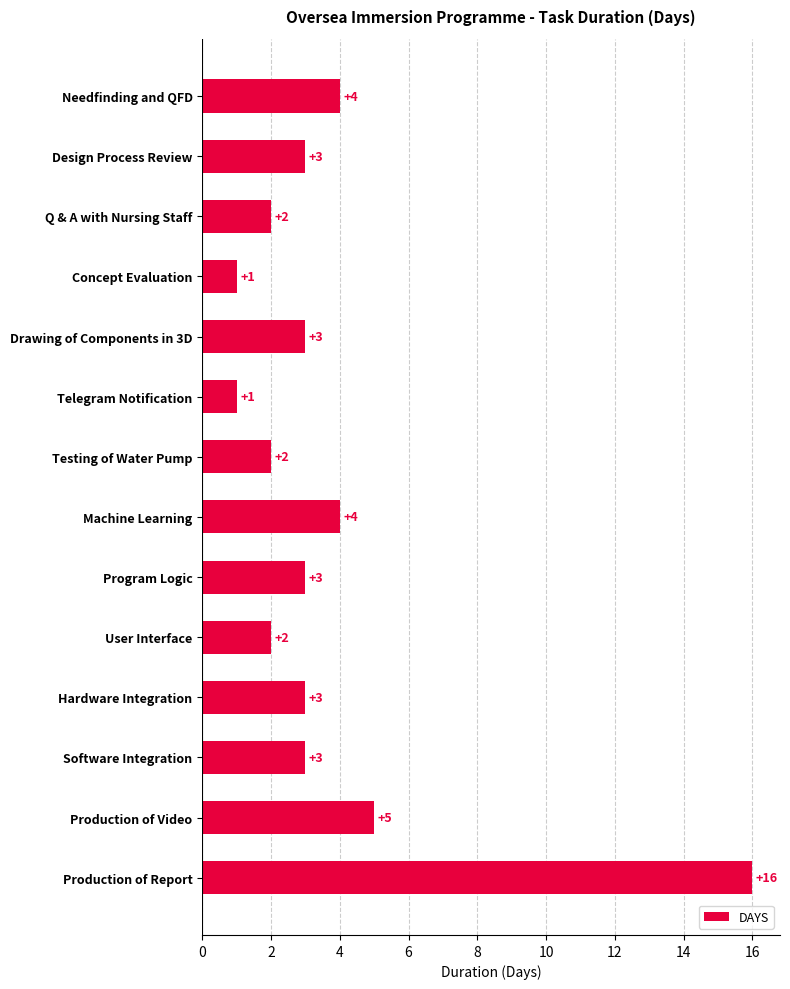

Reading top to bottom, extract all data points from this chart.

Needfinding and QFD=4	Design Process Review=3	Q & A with Nursing Staff=2	Concept Evaluation=1	Drawing of Components in 3D=3	Telegram Notification=1	Testing of Water Pump=2	Machine Learning=4	Program Logic=3	User Interface=2	Hardware Integration=3	Software Integration=3	Production of Video=5	Production of Report=16